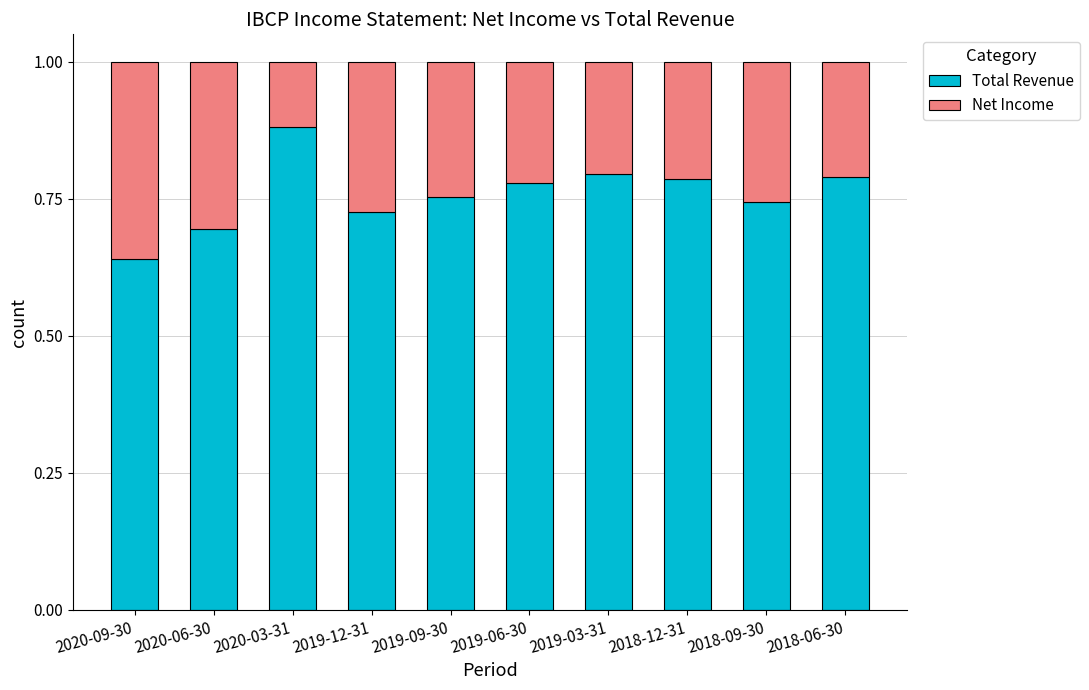

At which label does Total Revenue reach its minimum?

2020-09-30